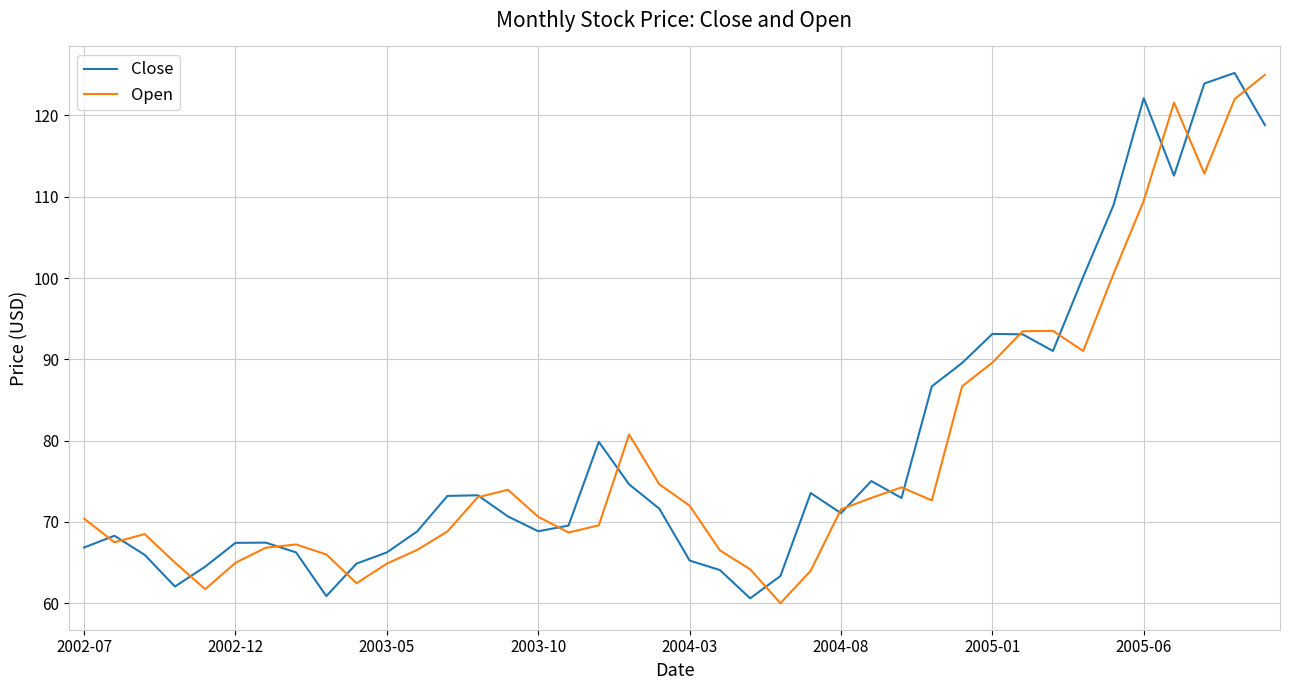

What is the minimum value shown in the chart?

60.0